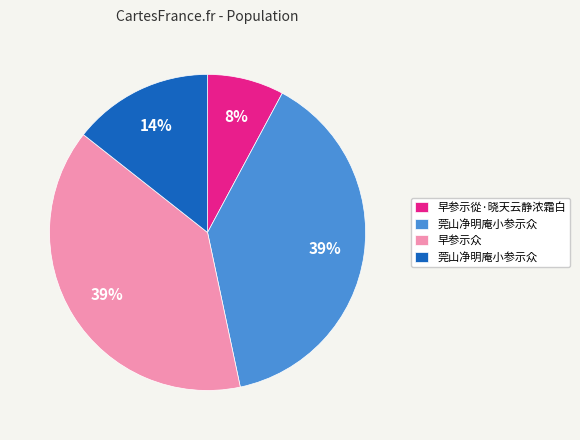

Does any single category account for the majority?

No